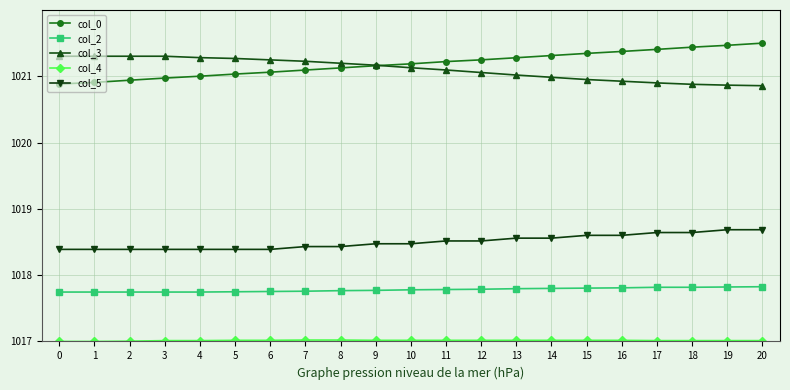

What is the value of the col_0 point at the 13th from the left?

1021.2